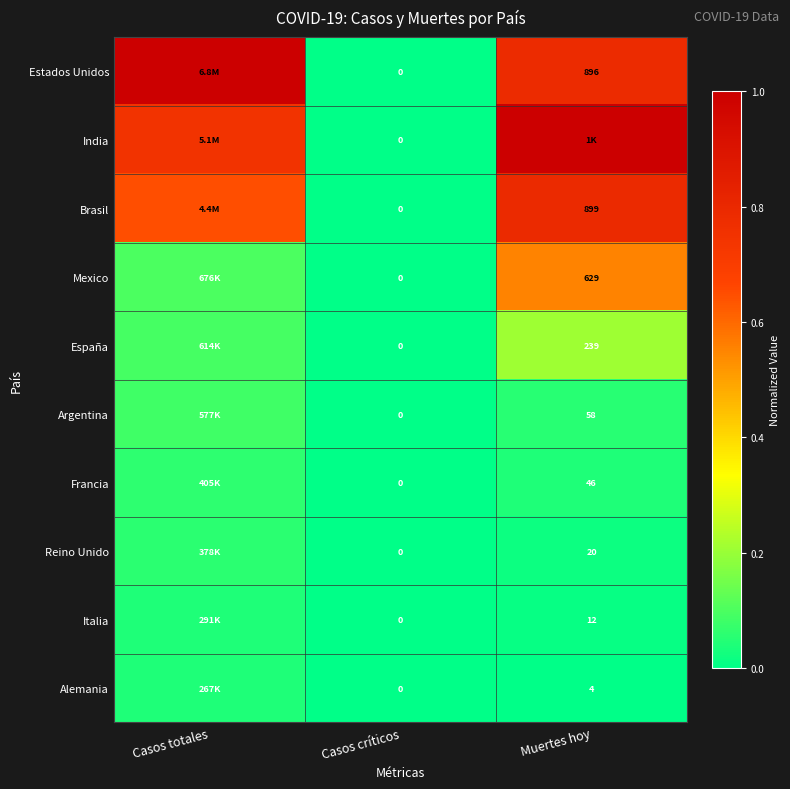

The Italia series shows 0.0 at Muertes hoy. True or false?

False